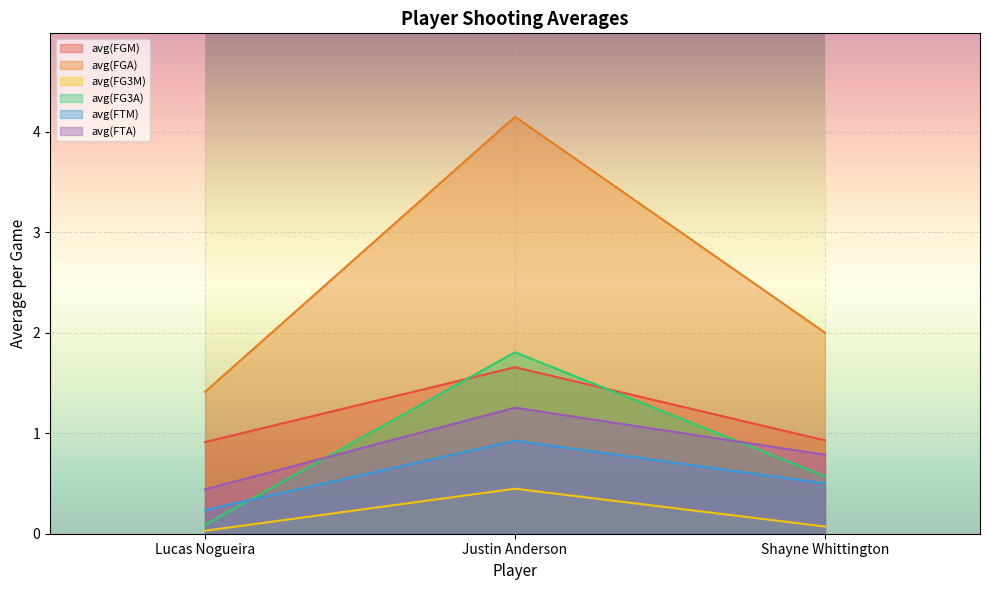

What is the total value across all series at Justin Anderson?

10.2